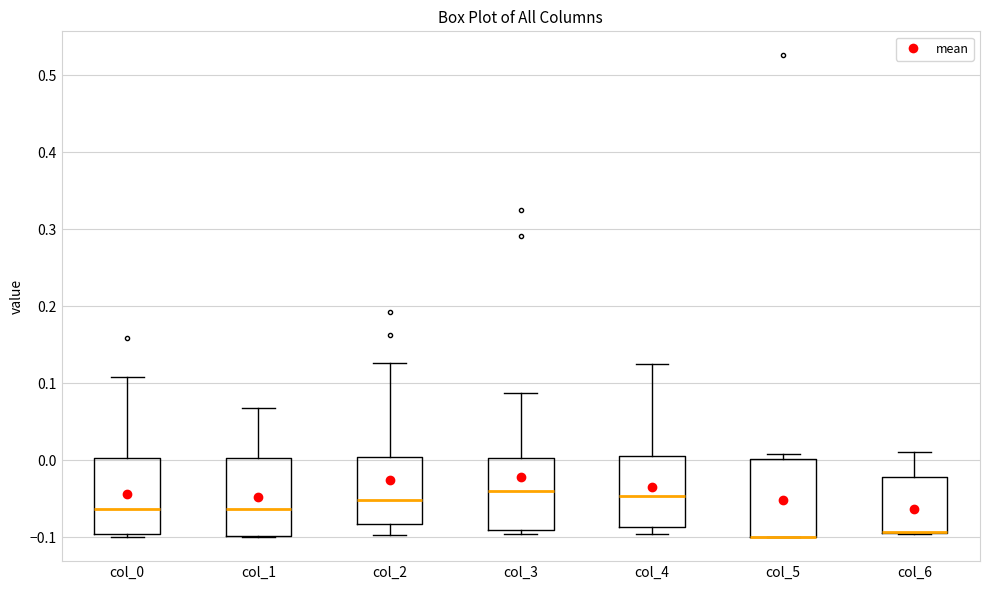

Reading left to right, read every box against the y-axis: the position of its median line, the range the box covers, and the ends of its whiskers. The values are not printed on the chart, so give them approximately, as read against the axis.

col_0: median -0.06, box -0.10 to 0.00, whiskers -0.10 (just below the box's lower edge) to 0.11
col_1: median -0.06, box -0.10 to 0.00, whiskers -0.10 to 0.07
col_2: median -0.05, box -0.08 to 0.00, whiskers -0.10 to 0.13
col_3: median -0.04, box -0.09 to 0.00, whiskers -0.10 to 0.09
col_4: median -0.05, box -0.09 to 0.00, whiskers -0.10 to 0.12
col_5: median -0.10 (drawn on the box's lower edge), box -0.10 to 0.00, whiskers -0.10 to 0.01
col_6: median -0.09 (drawn on the box's lower edge), box -0.09 to -0.02, whiskers -0.10 to 0.01